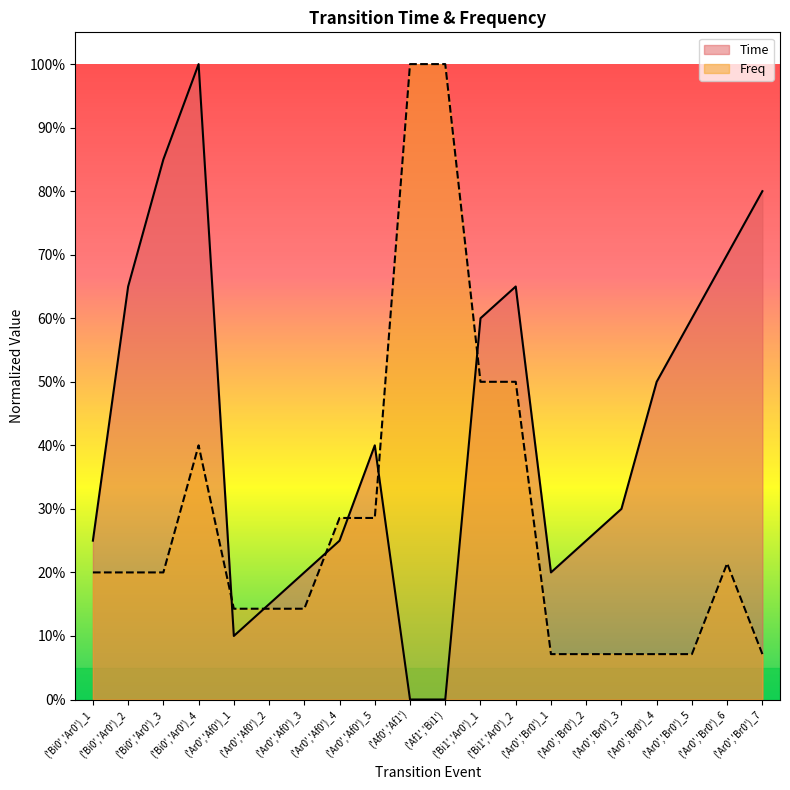

True or false: Time and Freq cross at least once.

True